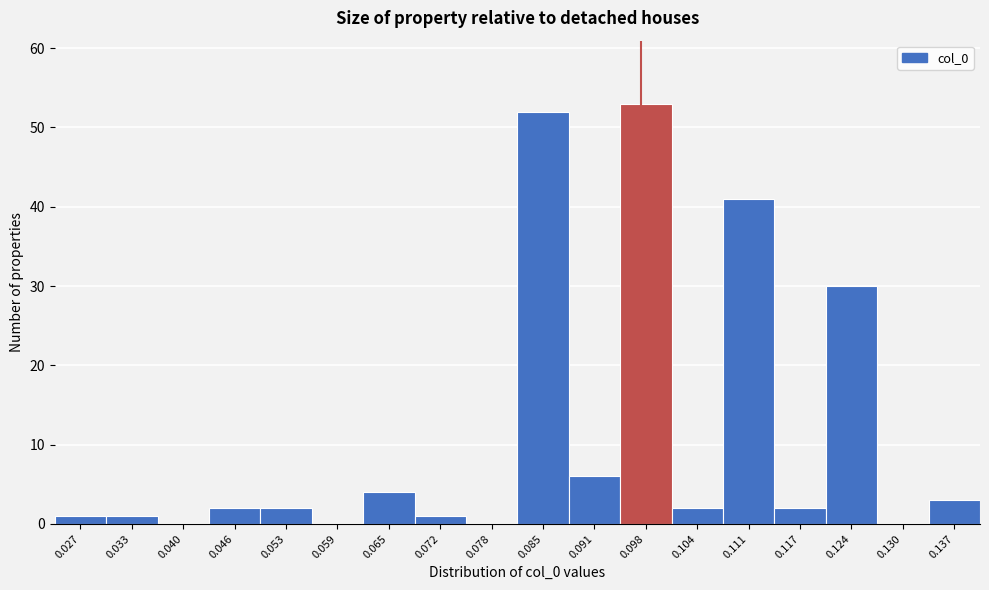

Reading left to right, transcribe this chart: for each bar, give the range it covers on the x-axis and its height. Neither the bar edges nor the heights are printed on the chart, so give them approximately, as read against the axes.

0.023 to 0.030: 1
0.030 to 0.036: 1
0.036 to 0.043: 0
0.043 to 0.049: 2
0.049 to 0.056: 2
0.056 to 0.062: 0
0.062 to 0.069: 4
0.069 to 0.075: 1
0.075 to 0.082: 0
0.082 to 0.088: 52
0.088 to 0.095: 6
0.095 to 0.101: 53
0.101 to 0.108: 2
0.108 to 0.114: 41
0.114 to 0.121: 2
0.121 to 0.127: 30
0.127 to 0.134: 0
0.134 to 0.140: 3